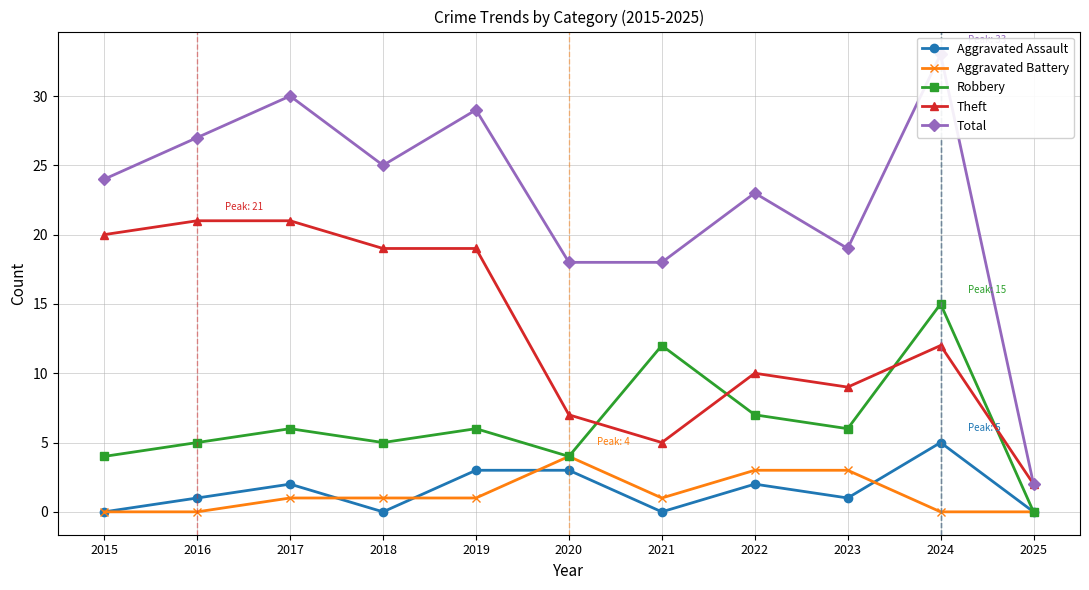

What is the difference between the maximum and minimum values in the Theft series?

19